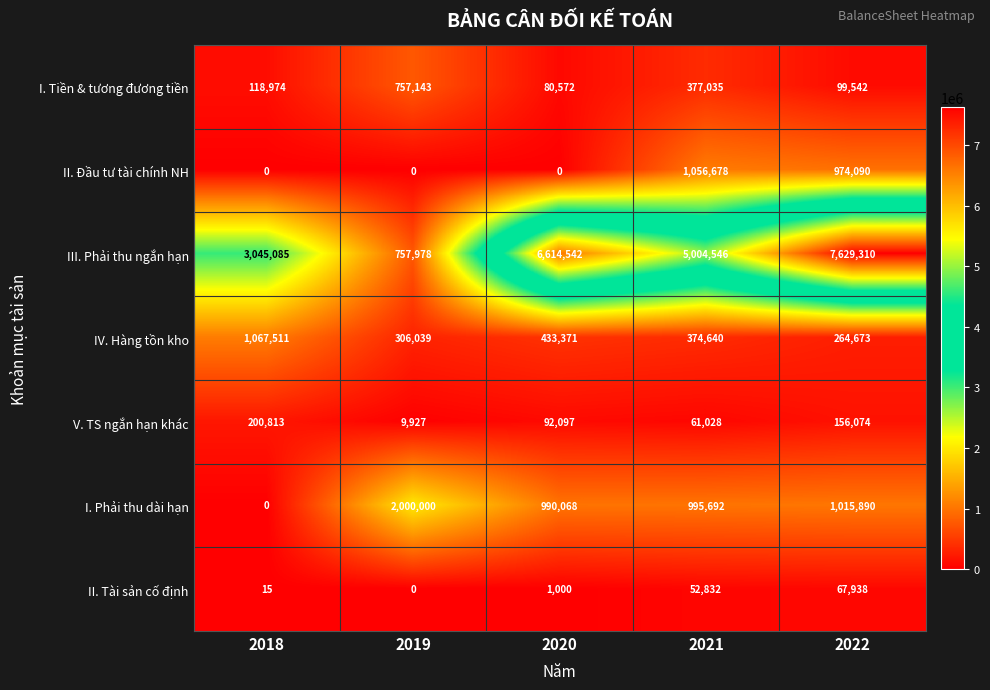

Rank the series by their maximum value, from highest to lowest.

III. Phải thu ngắn hạn, I. Phải thu dài hạn, IV. Hàng tồn kho, II. Đầu tư tài chính NH, I. Tiền & tương đương tiền, V. TS ngắn hạn khác, II. Tài sản cố định